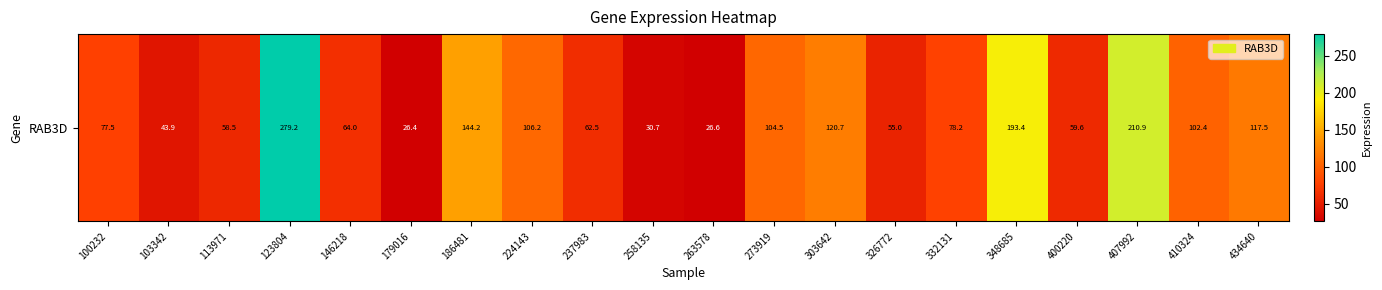

What is the difference between the maximum and second lowest values?

252.6